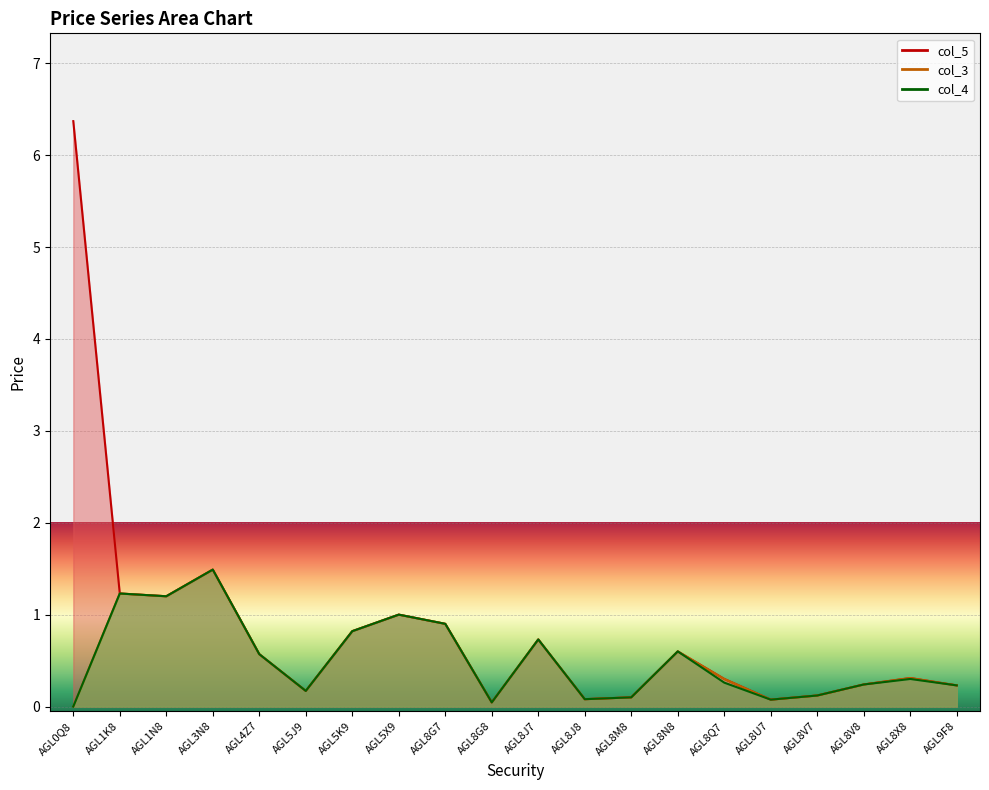

In col_3, how many points are lower than both neighbors (excluding endpoints)?

5